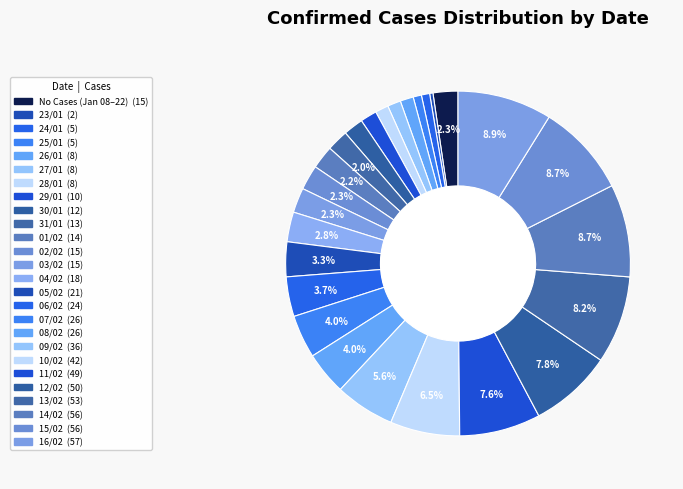

How many slices are in this pie chart?

26